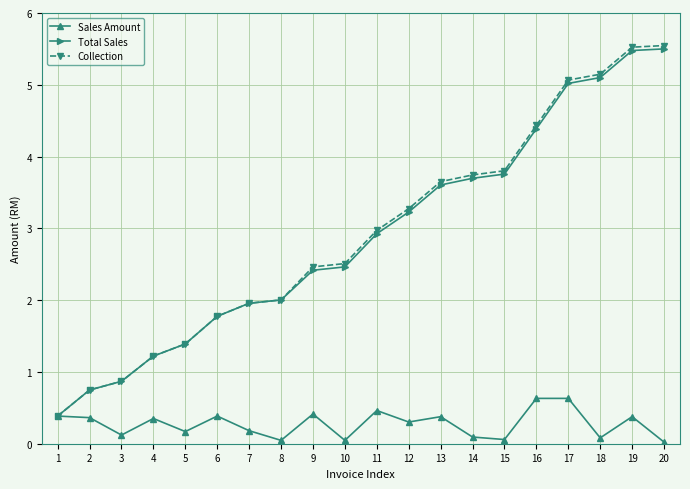

What is the value of the Sales Amount point at the 9th from the left?

0.4